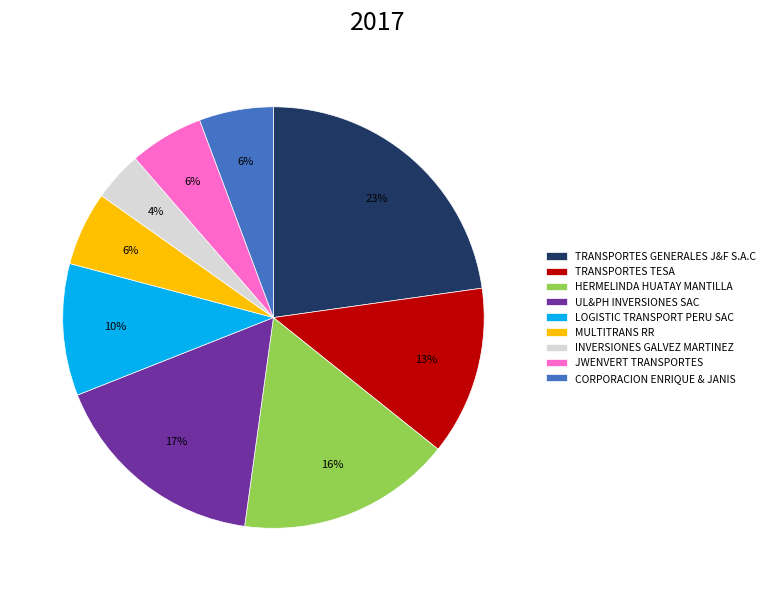

True or false: HERMELINDA HUATAY MANTILLA accounts for 28% of the total.

False